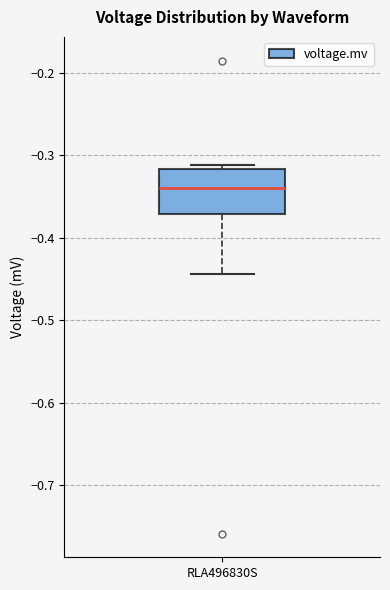

Read this box plot against the y-axis: the position of the median line, the range covered by the box, and the ends of both whiskers. The values are not printed on the chart, so give them approximately, as read against the axis.

median -0.34, box -0.37 to -0.32, whiskers -0.44 to -0.31